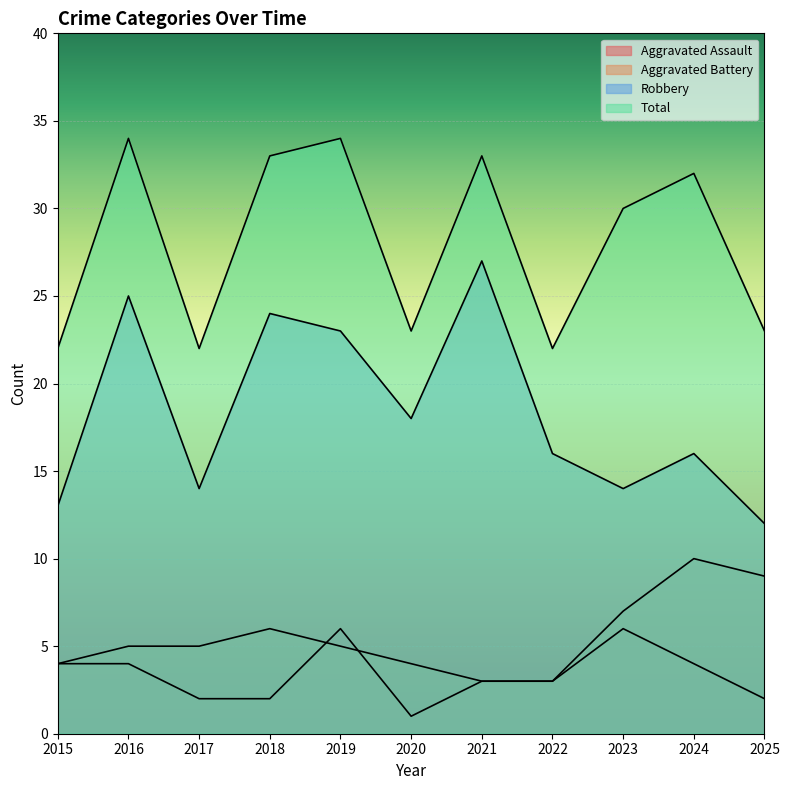

At how many categories does at least one series exceed 5?

11